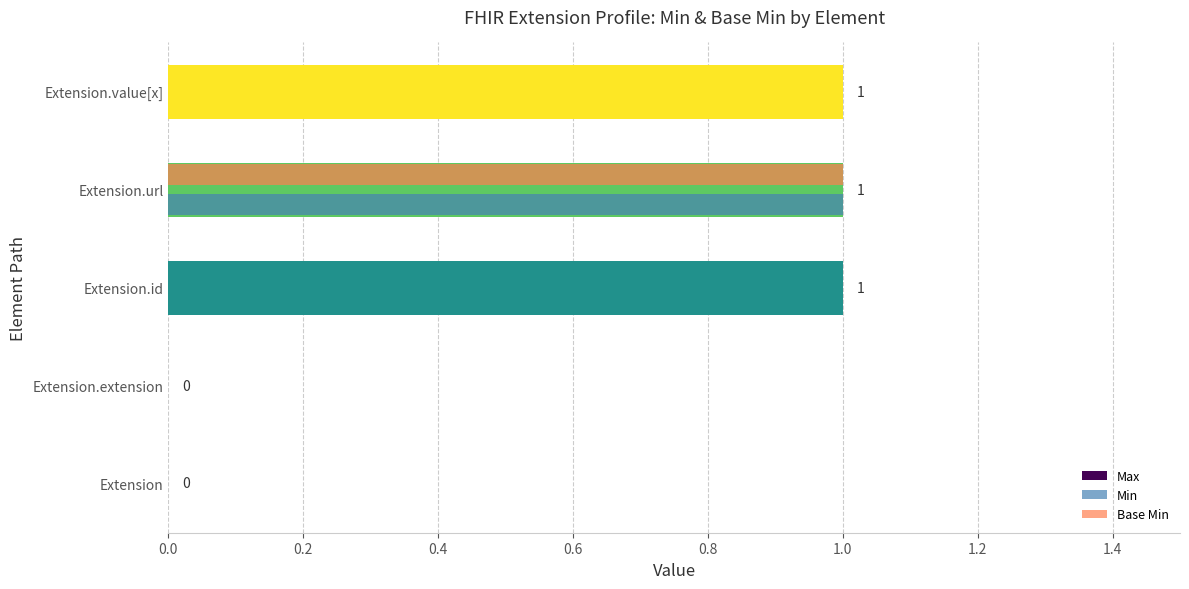

The value of Max at Extension.value[x] is 1. True or false?

True